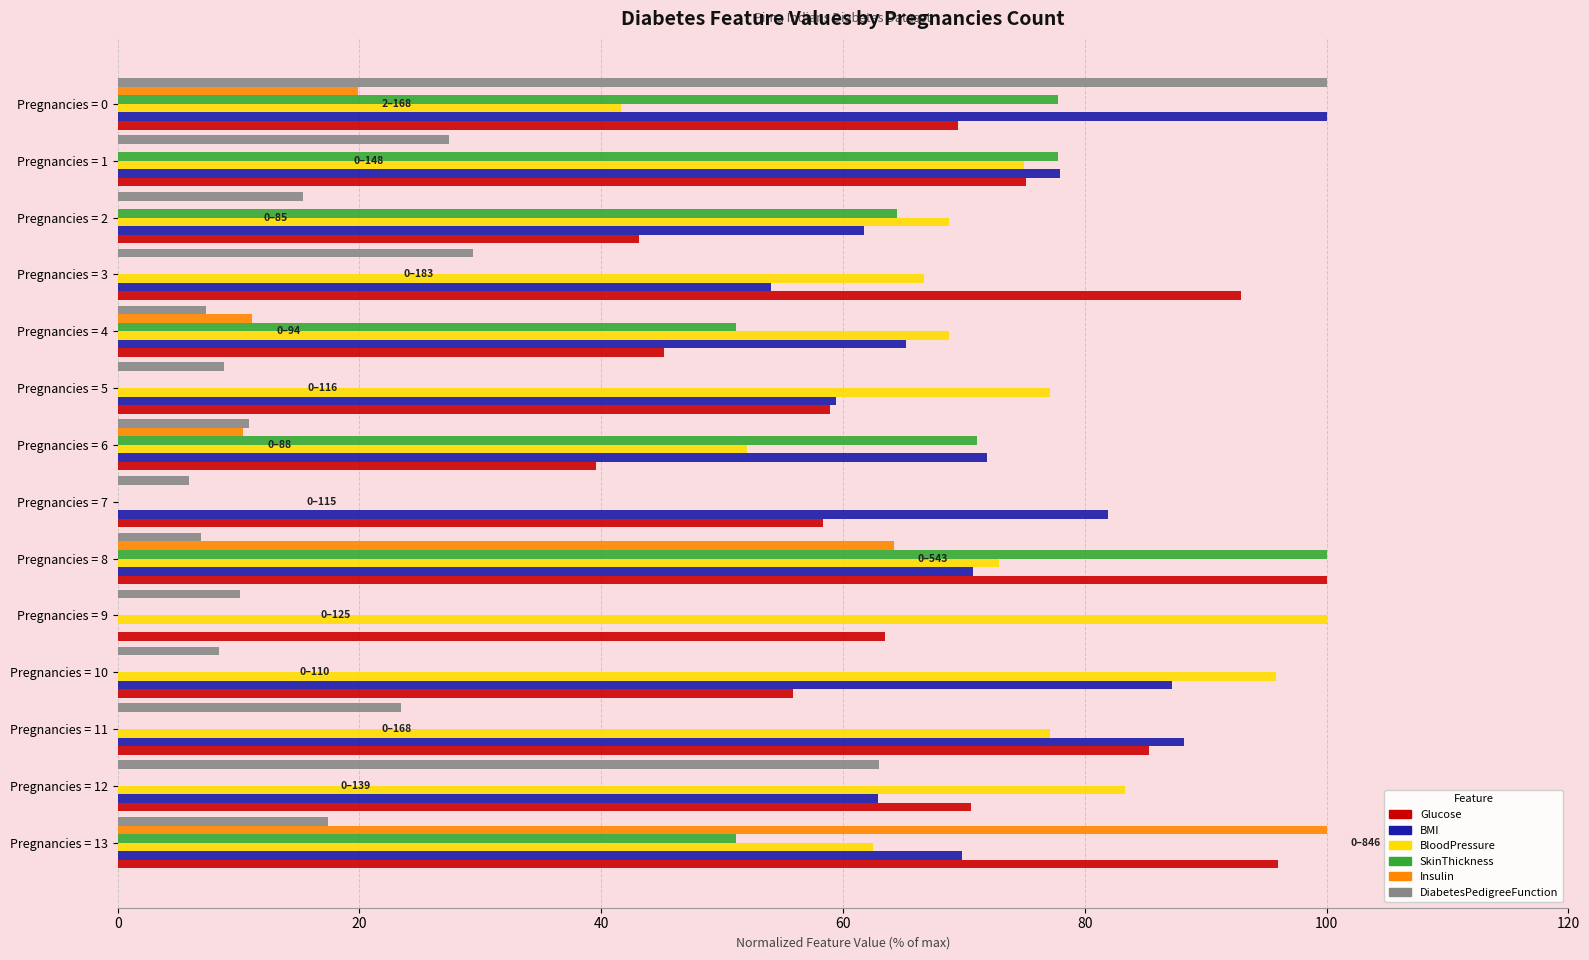

What is the sum of the BloodPressure values at Pregnancies = 3 and Pregnancies = 1?

141.7